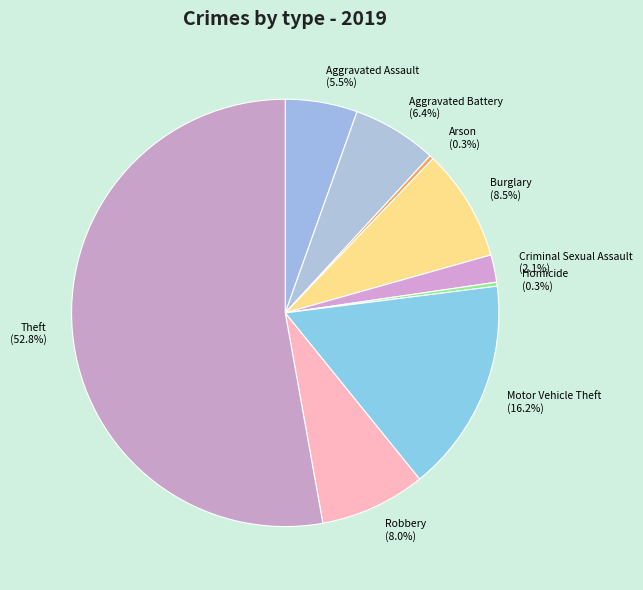

Between Arson and Burglary, which is larger?

Burglary